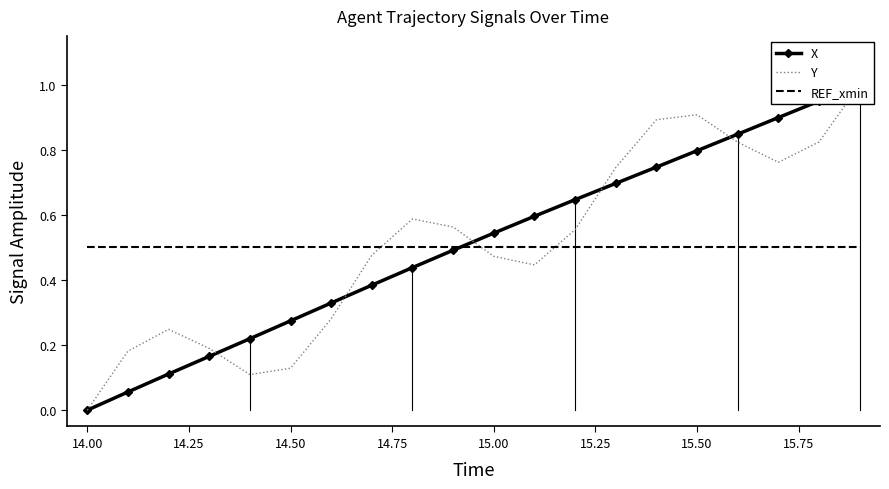

Reading left to right, extract all data points from this chart.

X: 0.0	0.1	0.1	0.2	0.2	0.3	0.3	0.4	0.4	0.5	0.5	0.6	0.6	0.7	0.7	0.8	0.8	0.9	0.9	1.0
Y: 0.0	0.2	0.2	0.2	0.1	0.1	0.3	0.5	0.6	0.6	0.5	0.4	0.6	0.7	0.9	0.9	0.8	0.8	0.8	1.0
REF_xmin: 0.5	0.5	0.5	0.5	0.5	0.5	0.5	0.5	0.5	0.5	0.5	0.5	0.5	0.5	0.5	0.5	0.5	0.5	0.5	0.5